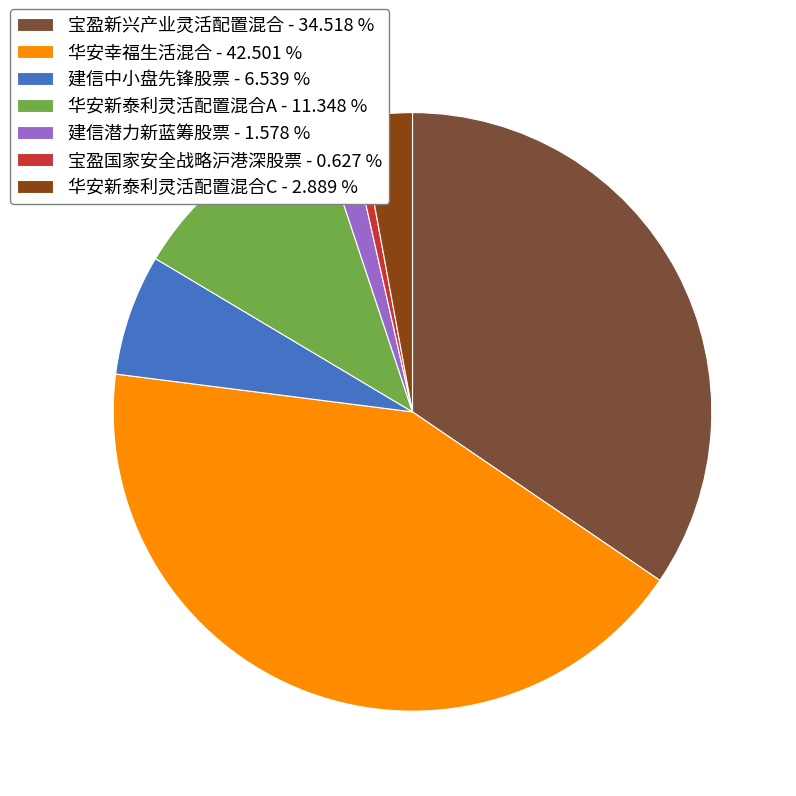

How many segments does this pie chart have?

7